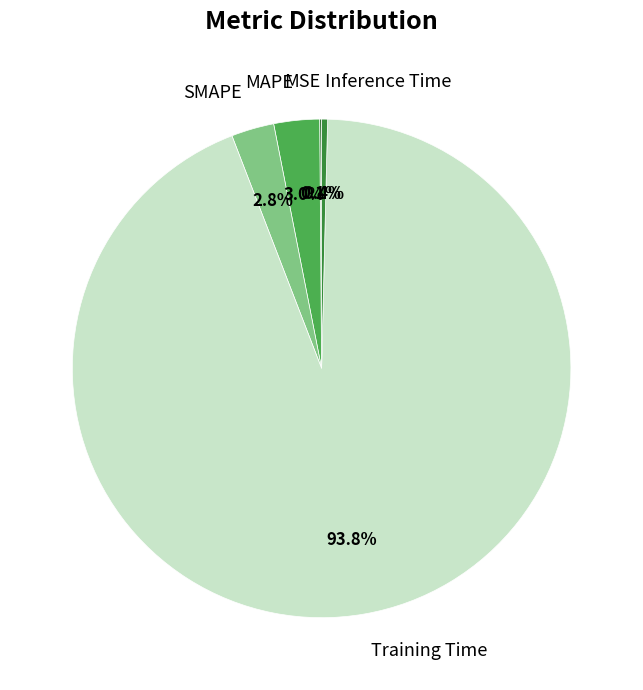

What is the largest slice in the pie chart?

Training Time